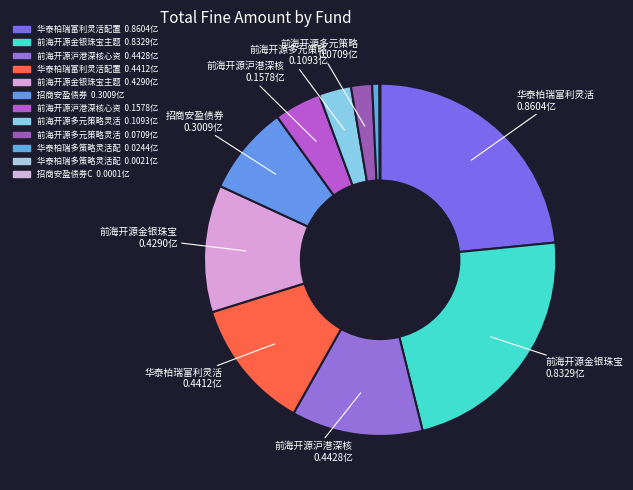

Rank the categories by value from lowest to highest.

招商安盈债券C, 华泰柏瑞多策略灵活配置混合C, 华泰柏瑞多策略灵活配置混合, 前海开源多元策略灵活配置混合C, 前海开源多元策略灵活配置混合A, 前海开源沪港深核心资源灵活配置混合C, 招商安盈债券, 前海开源金银珠宝主题精选混合C, 华泰柏瑞富利灵活配置混合C, 前海开源沪港深核心资源灵活配置混合A, 前海开源金银珠宝主题精选混合A, 华泰柏瑞富利灵活配置混合